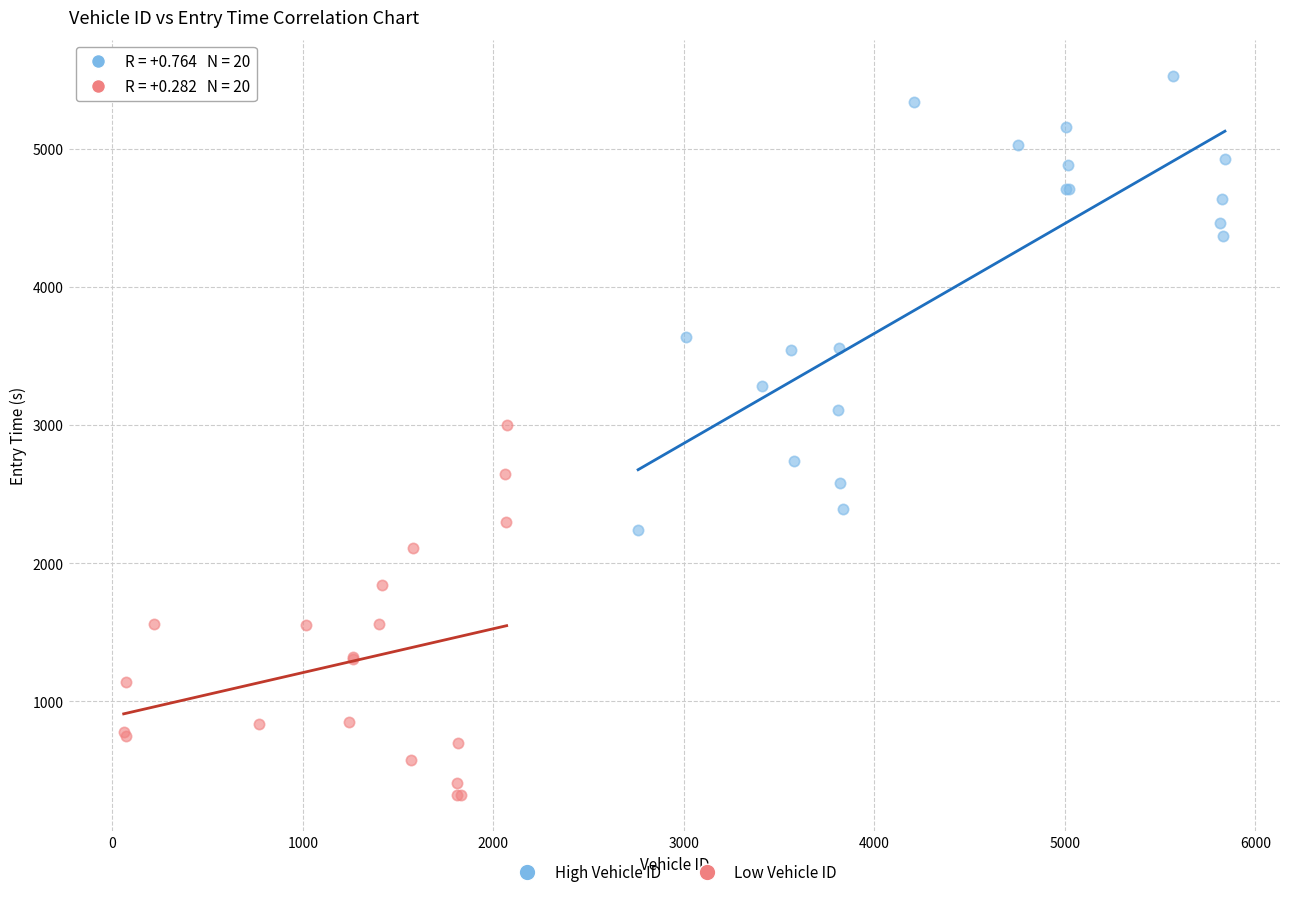

Which series contains the highest Y value?

High Vehicle ID